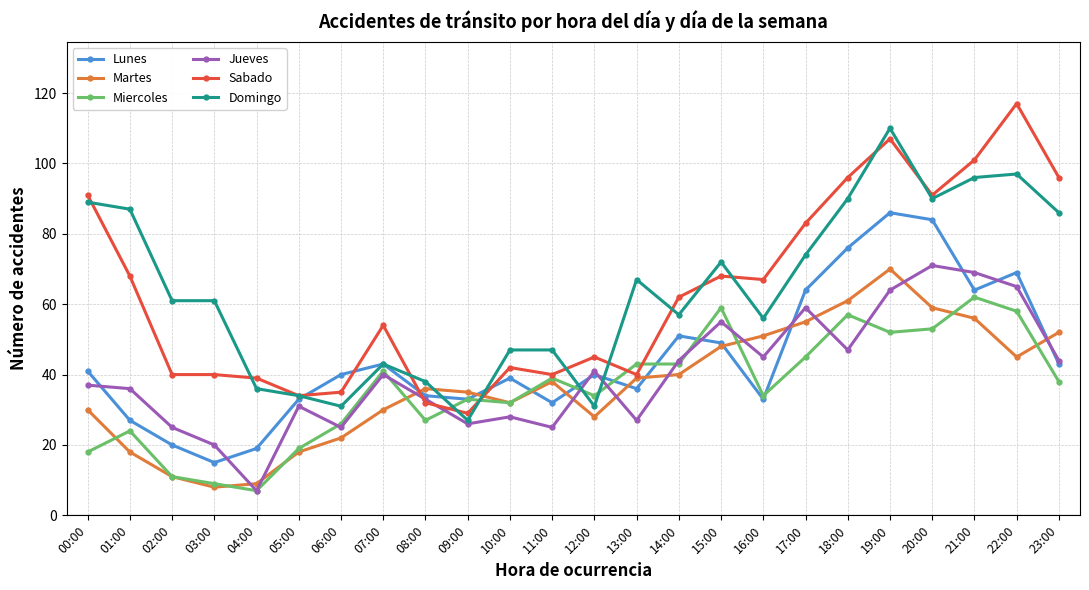

What is the spread (max minus min) of values at 05:00?

16